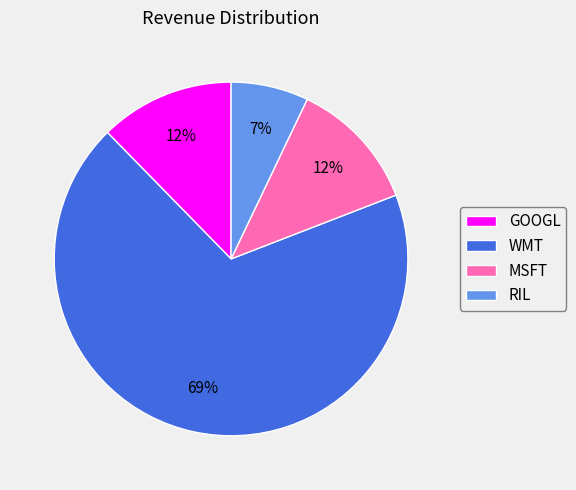

To the nearest percent, what is the combined percentage of RIL and GOOGL?

19%